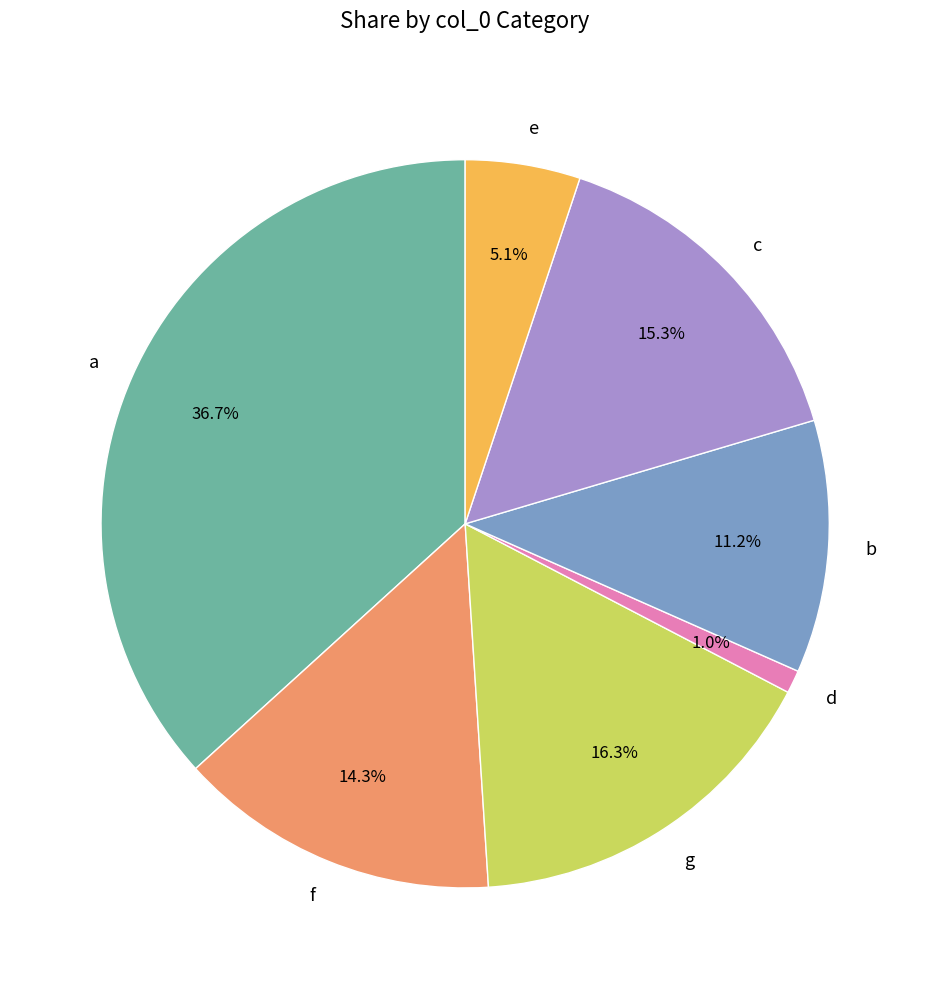

The a slice represents 37% of the pie. True or false?

True